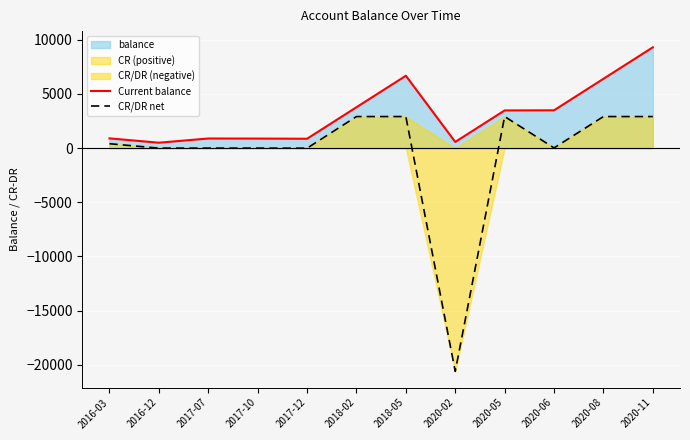

Where is Current balance nearest to the value 4891?

2018-02